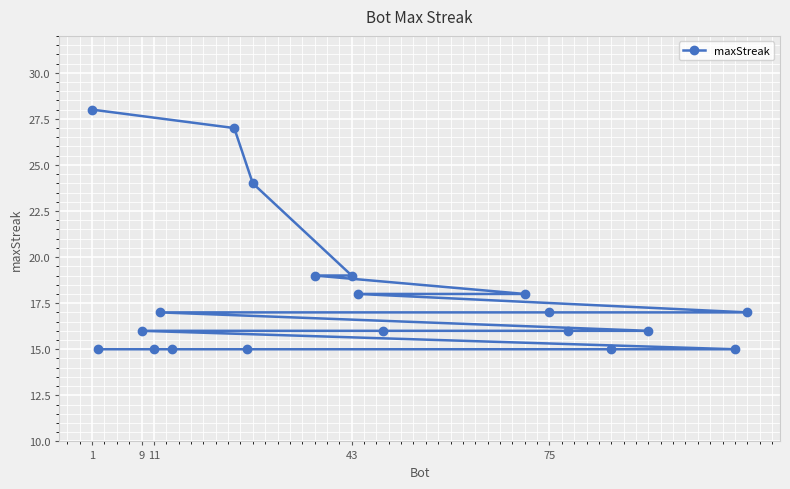

What is the ratio of the value at 9 to the value at 75?

0.9